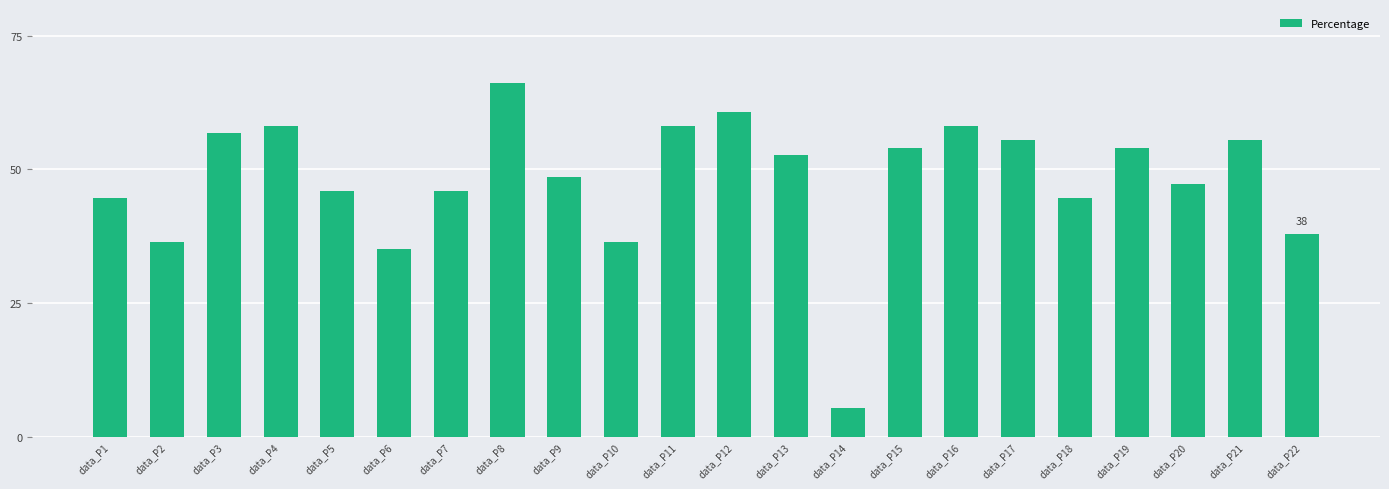

How many bars are there in total?

22